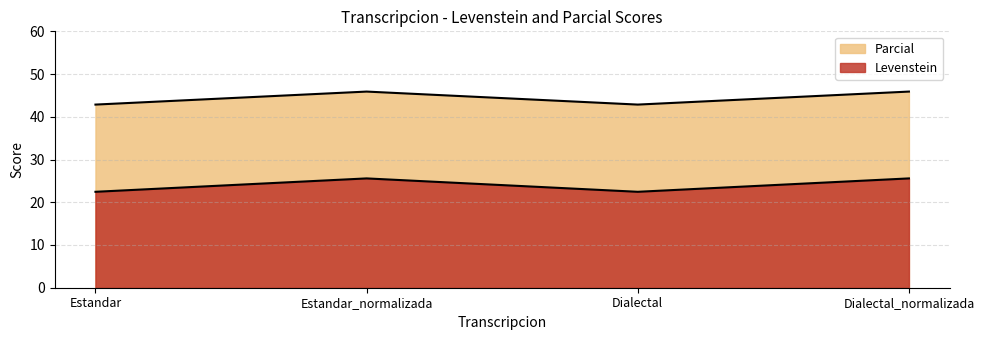

Which series changed the most between Estandar and Dialectal?

Levenstein